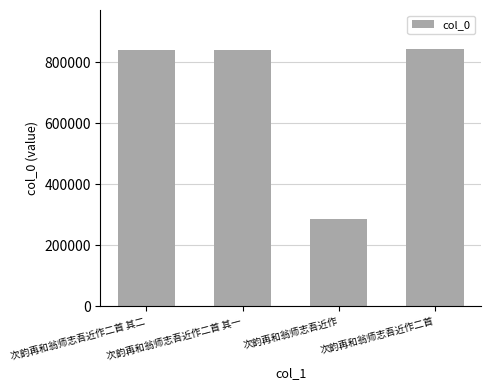

How many data points does each series have?

4